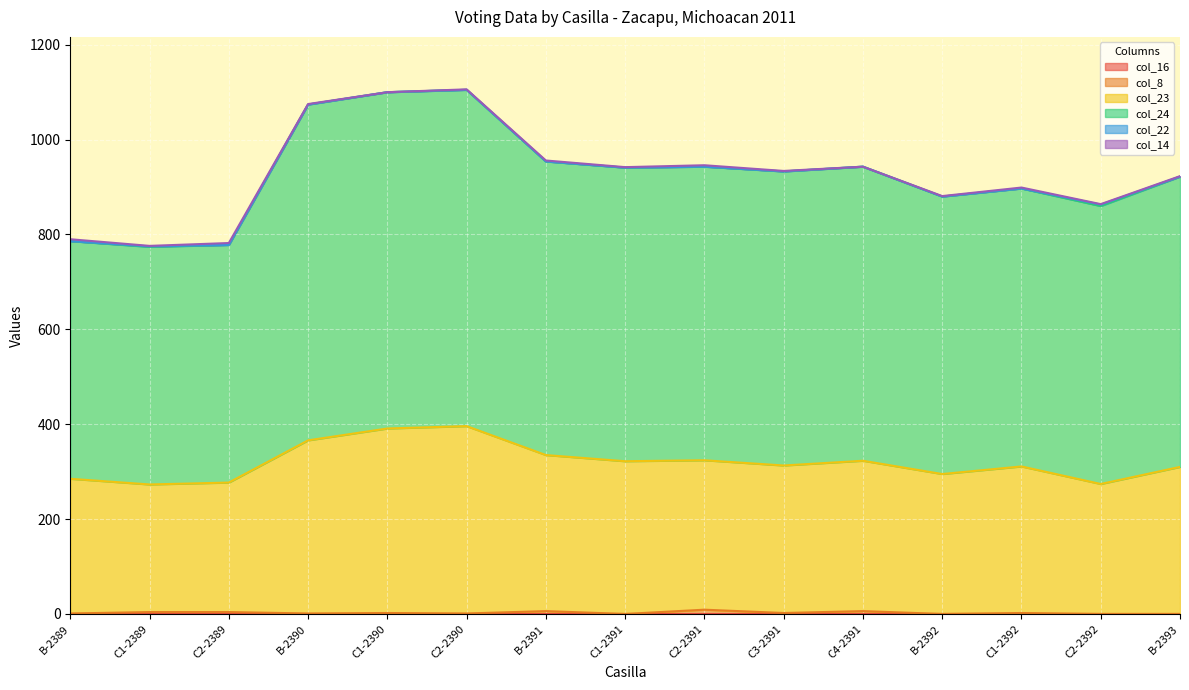

What is the label of the 6th point from the left?

C2-2390